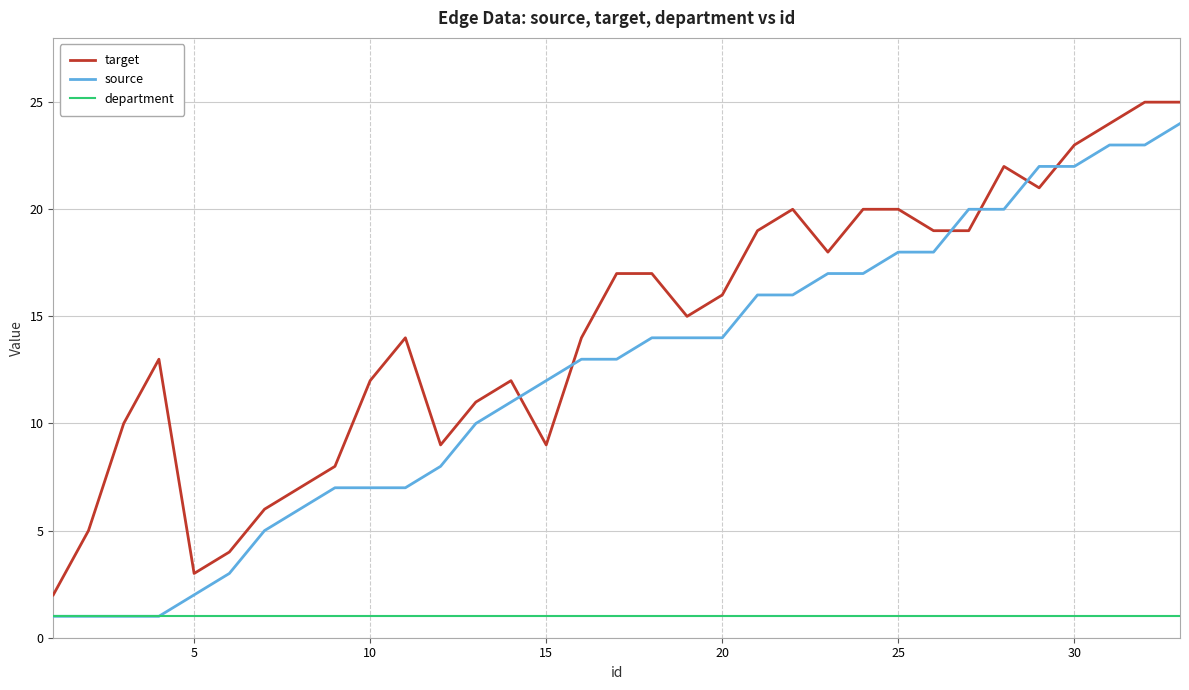

Does the chart have visible grid lines?

Yes